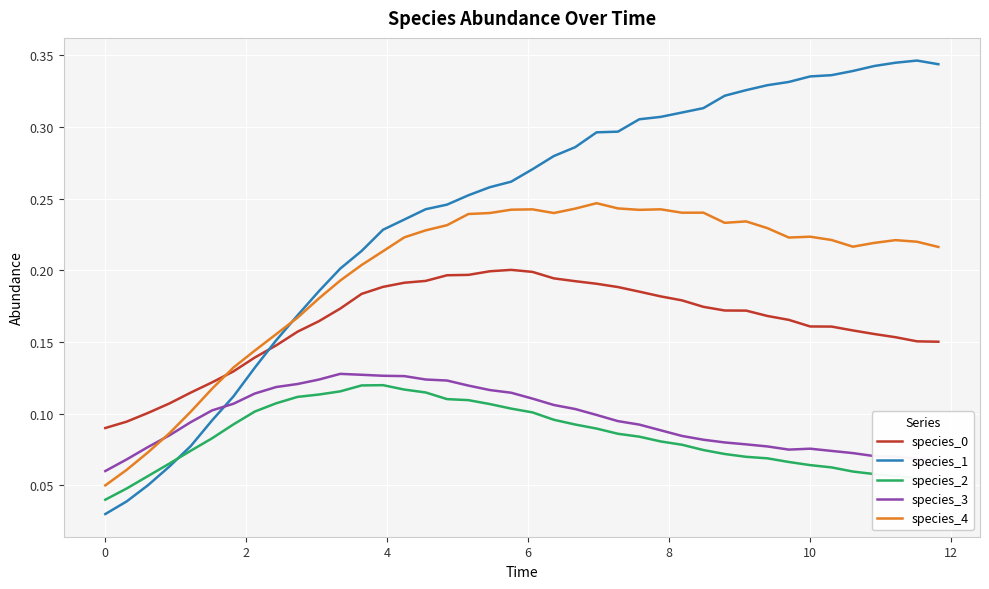

True or false: species_4 has more than 0 points higher than both neighbors.

True